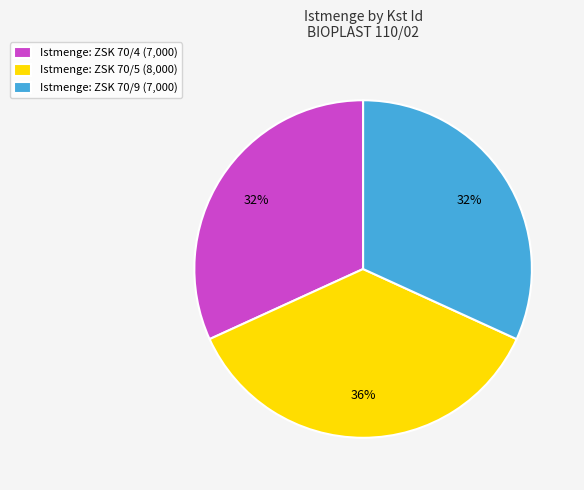

To the nearest percent, what is the combined percentage of Istmenge: ZSK 70/9 (7,000) and Istmenge: ZSK 70/4 (7,000)?

64%